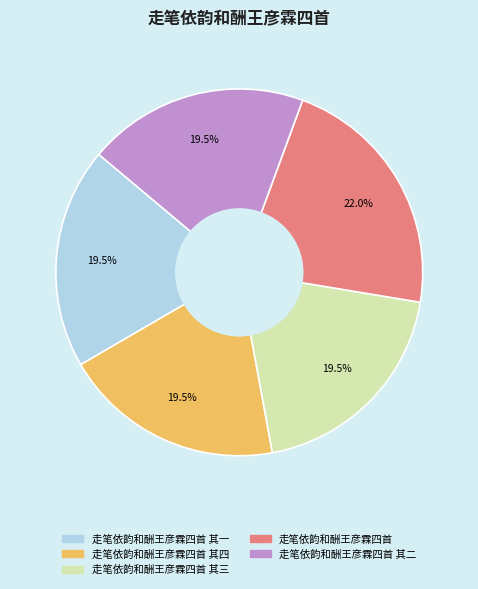

How many segments does this pie chart have?

5